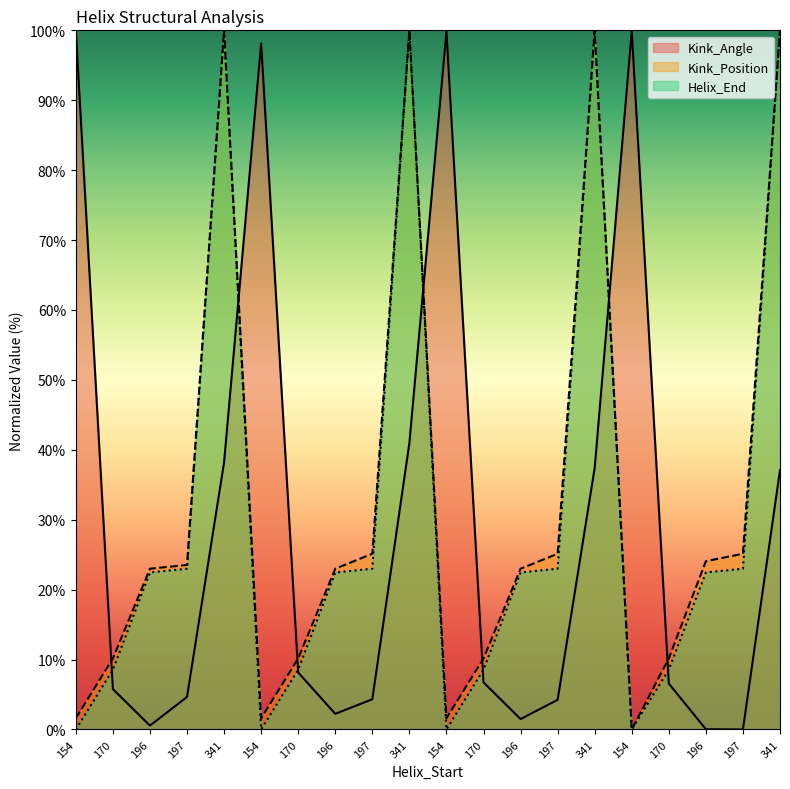

Reading left to right, transcribe all the data shown in this chart.

Kink_Angle: 100.0	5.8	0.6	4.7	38.2	98.1	8.2	2.2	4.3	41.0	99.8	6.7	1.5	4.2	37.4	99.9	6.6	0.0	0.0	37.1
Kink_Position: 1.6	10.2	23.0	23.5	100.0	1.6	10.2	23.0	25.1	100.0	1.6	10.2	23.0	25.1	100.0	0.0	10.2	24.1	25.1	100.0
Helix_End: 0.0	8.6	22.5	23.0	100.0	0.0	8.6	22.5	23.0	100.0	0.0	8.6	22.5	23.0	100.0	0.0	8.6	22.5	23.0	100.0